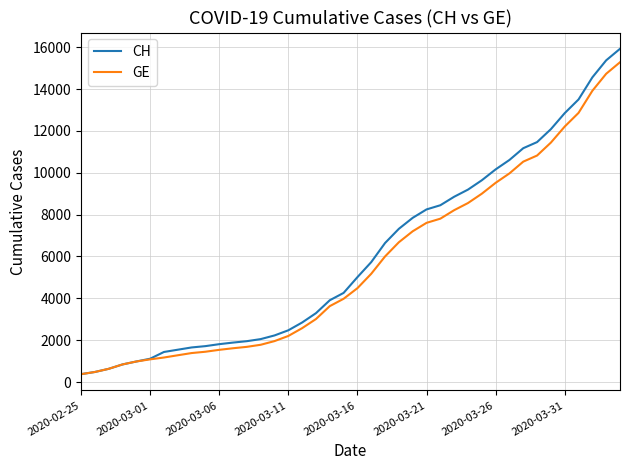

Which series has the largest range (max minus min)?

CH